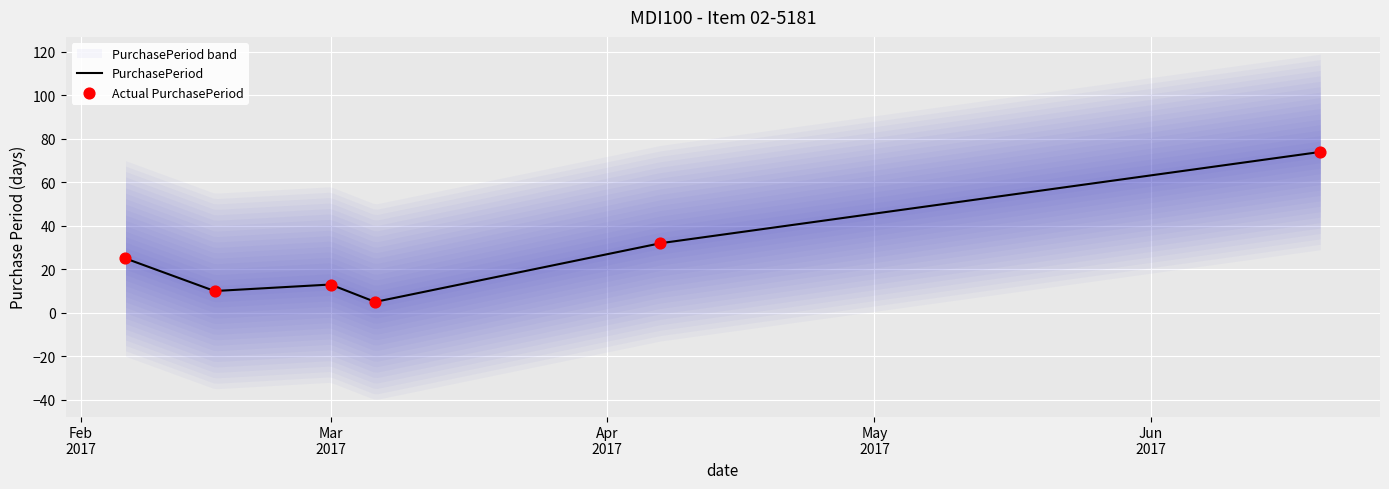

Between 2017-06-20 and 2017-03-06, which is larger?

2017-06-20